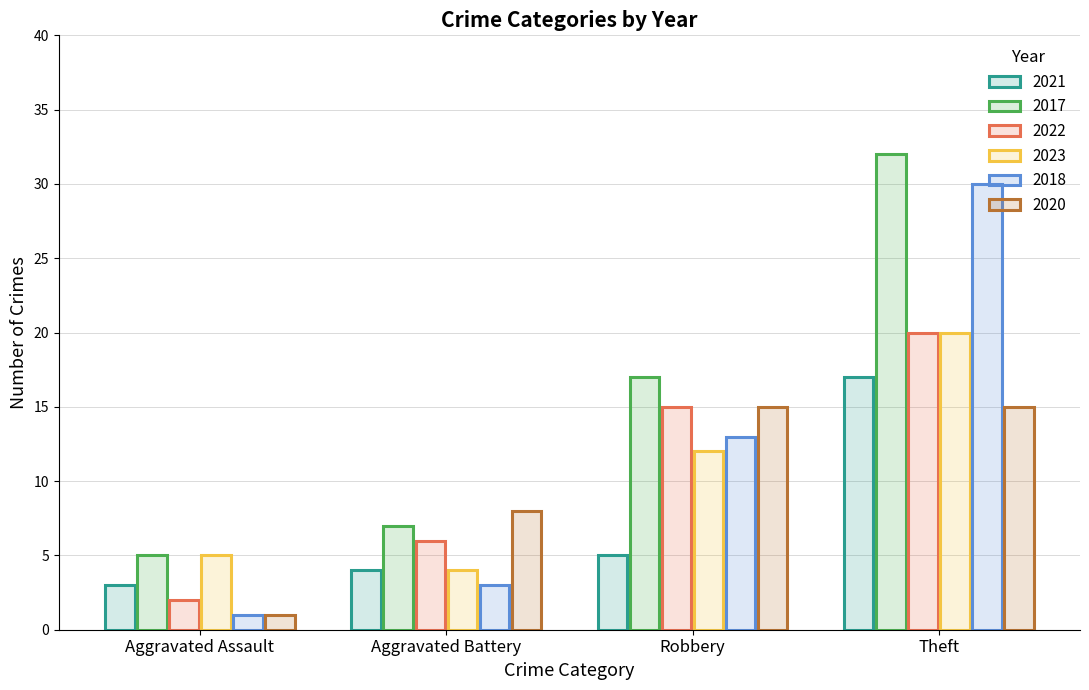

What is the label of the 3rd bar from the right?

Aggravated Battery